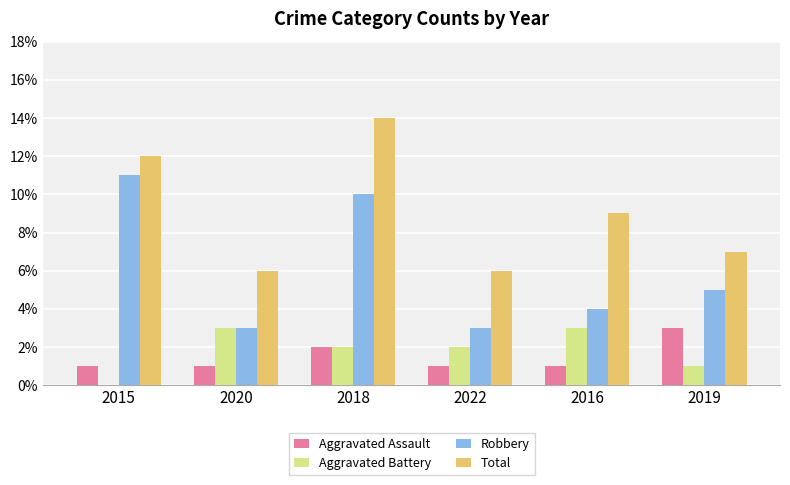

The value of Robbery at 2022 is 1. True or false?

False